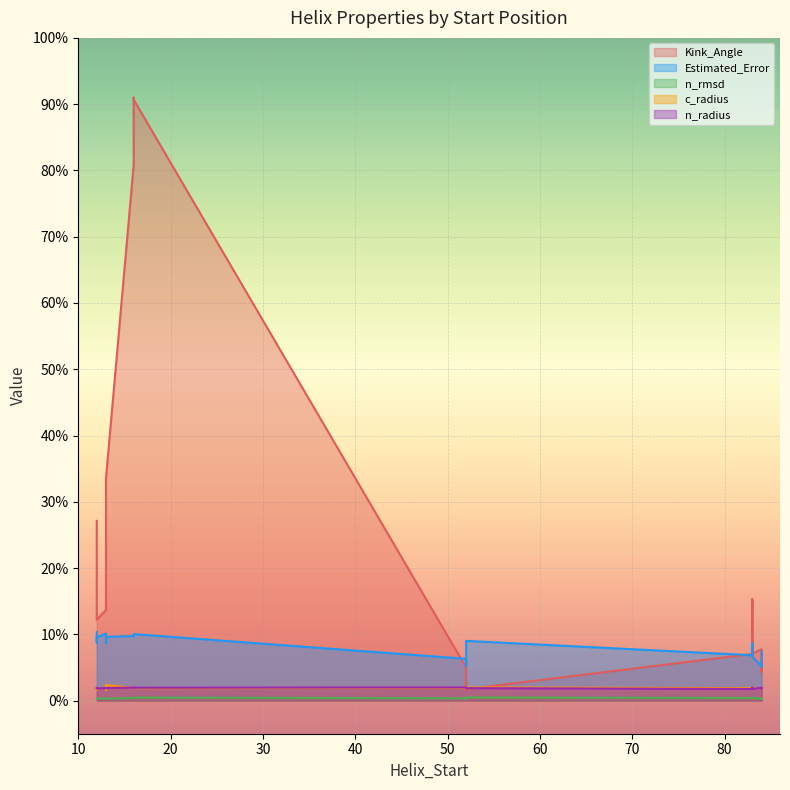

Which series has the largest range (max minus min)?

Kink_Angle